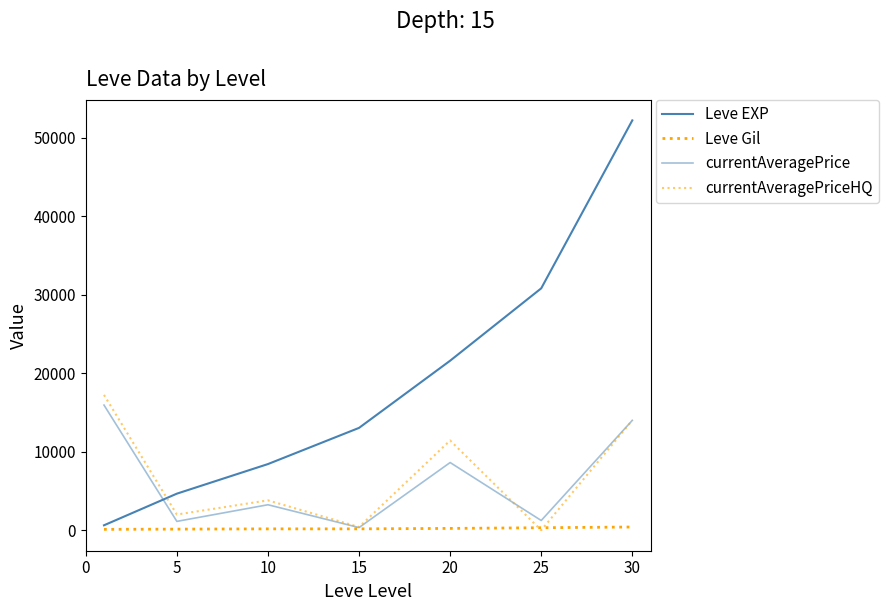

How many lines are shown in the chart?

4